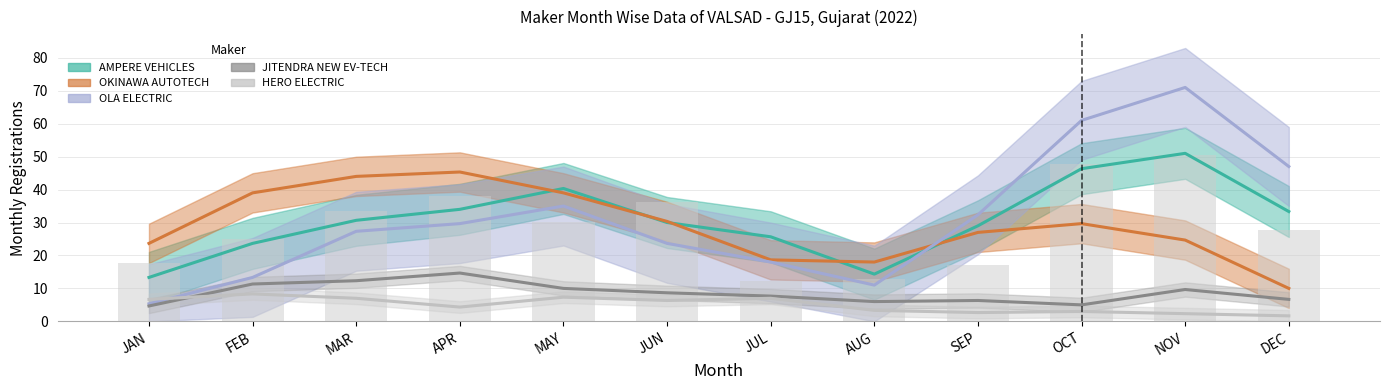

What is the total value across all series at AUG?

48